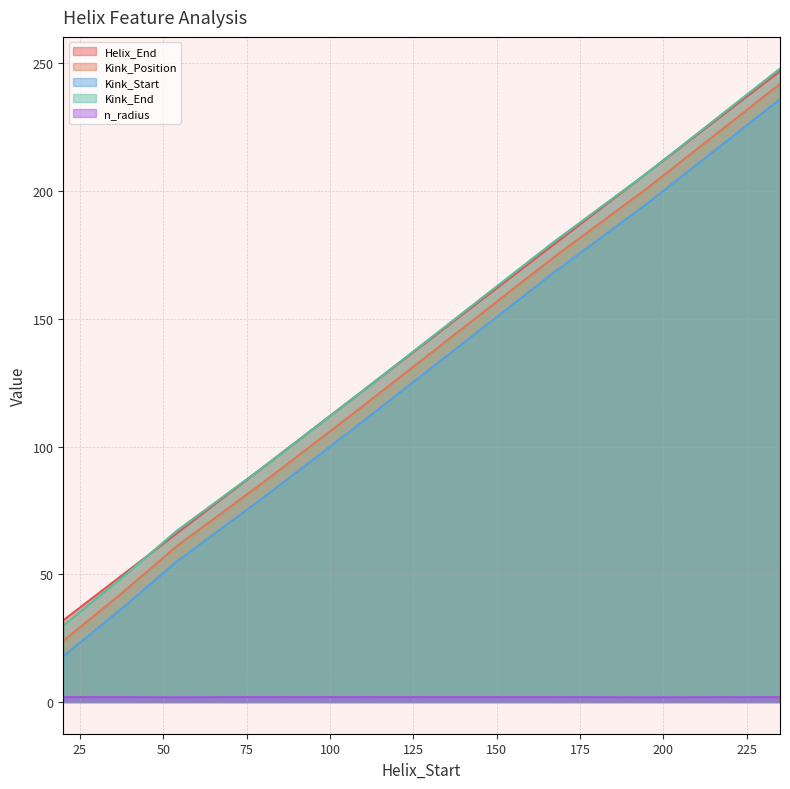

What is the value of the Helix_End point at the 6th from the left?

179.0